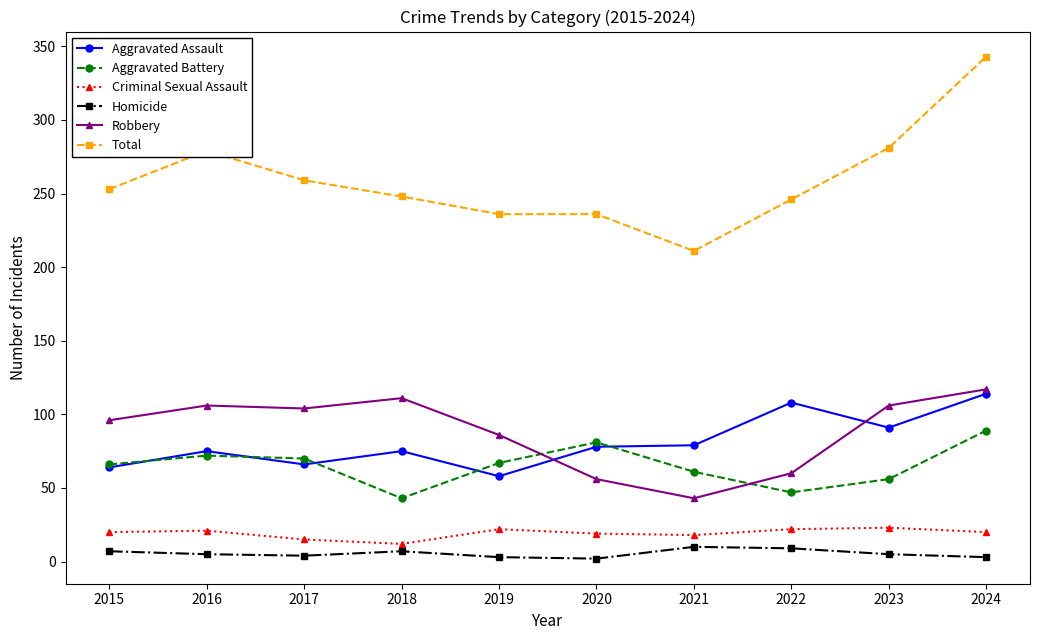

What is the difference between the second highest and minimum values in the Aggravated Assault series?

50